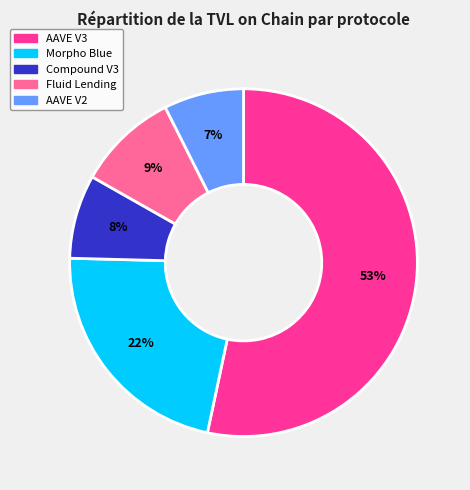

To the nearest percent, what is the difference between the largest and smallest slice percentages?

46%